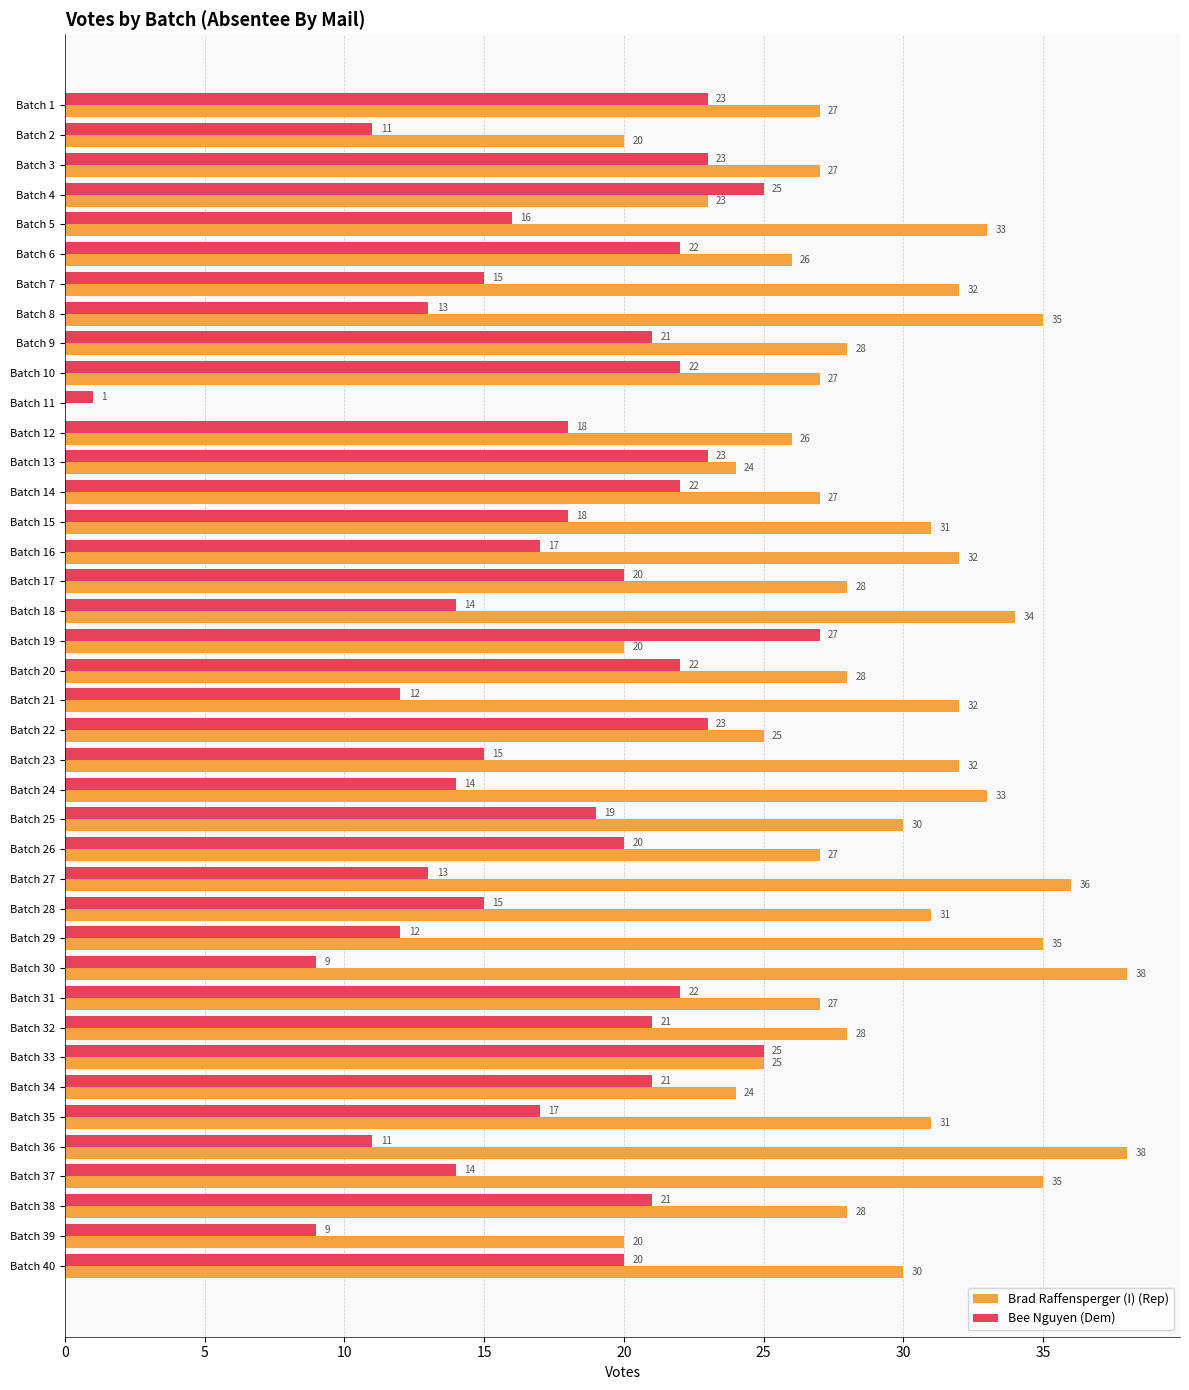

Which category has the highest value in the Bee Nguyen (Dem) series?

Batch 19